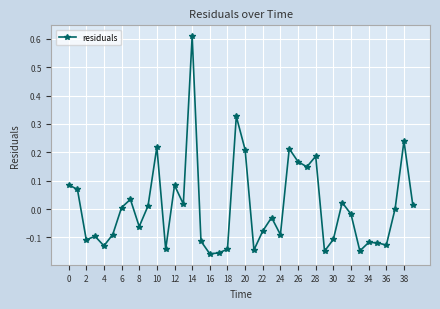

True or false: there are more than 1 points higher than both neighbors.

True